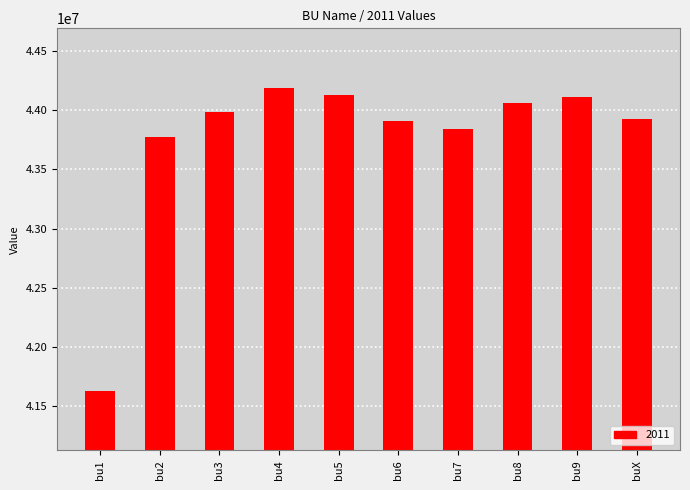

What is the label of the 2nd bar from the right?

bu9